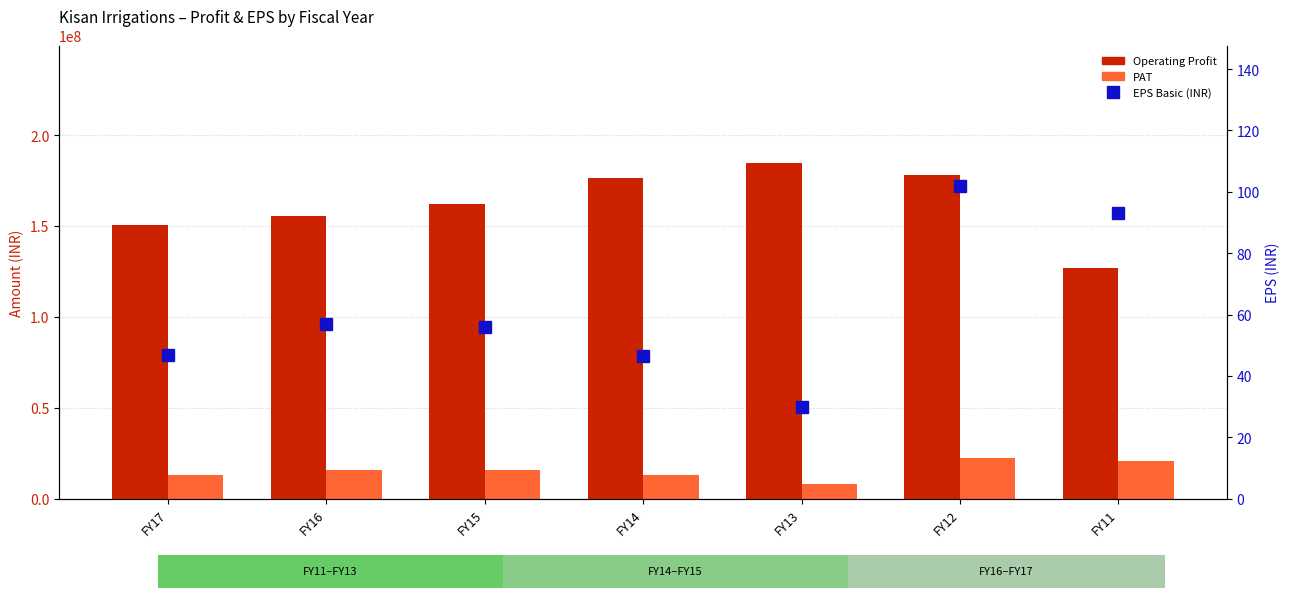

Does the chart contain any negative values?

No